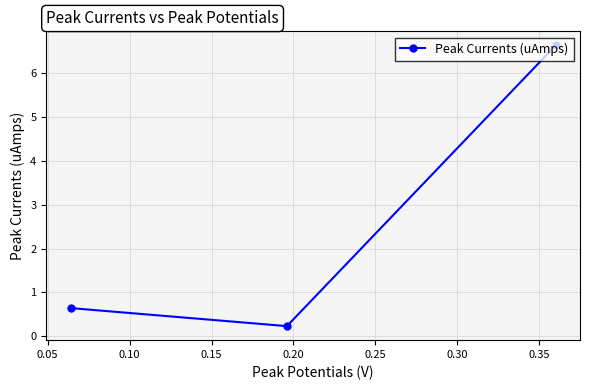

What is the maximum value shown in the chart?

6.6